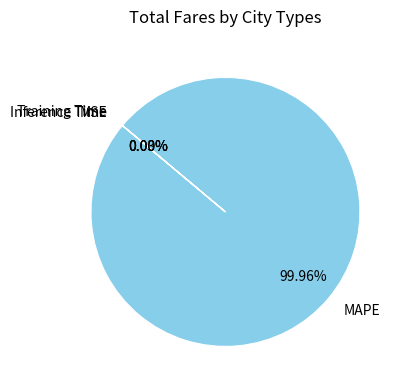

Is there any slice that represents more than half of the pie?

Yes